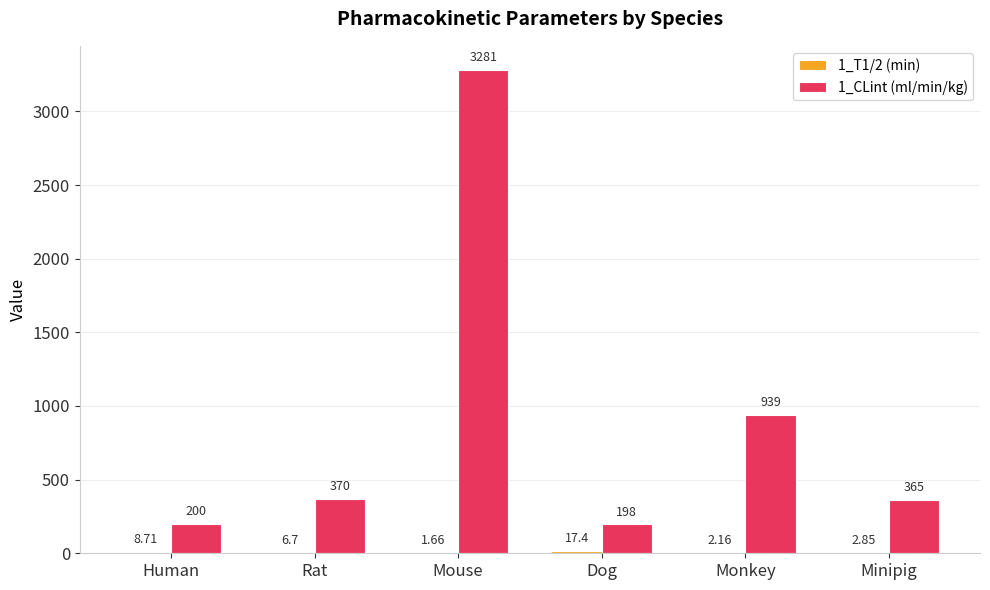

Which series has the largest total across all categories?

1_CLint (ml/min/kg)